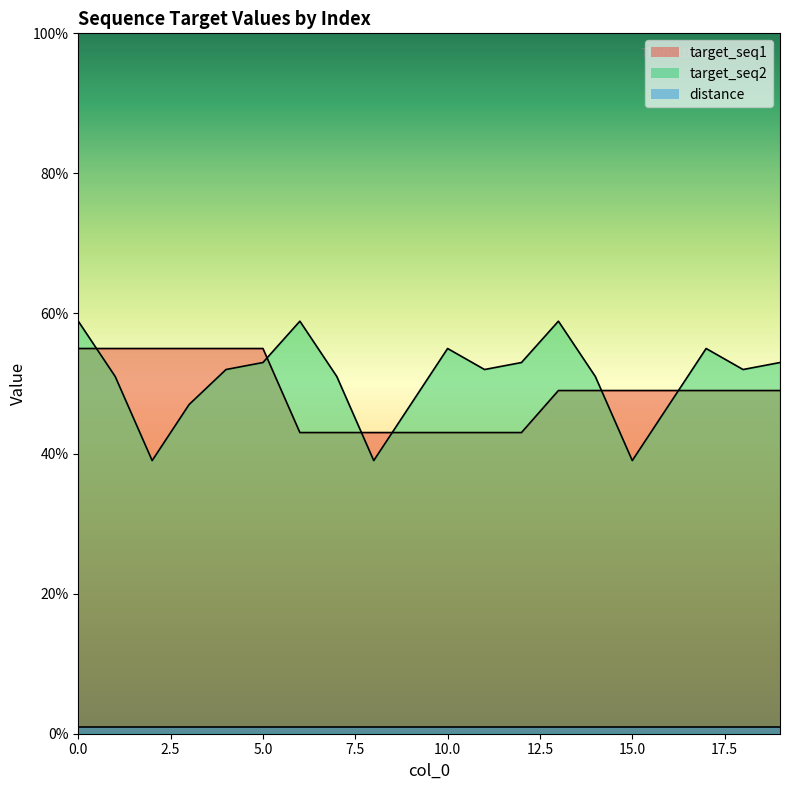

What is the approximate value of target_seq2 at 19?

53.0